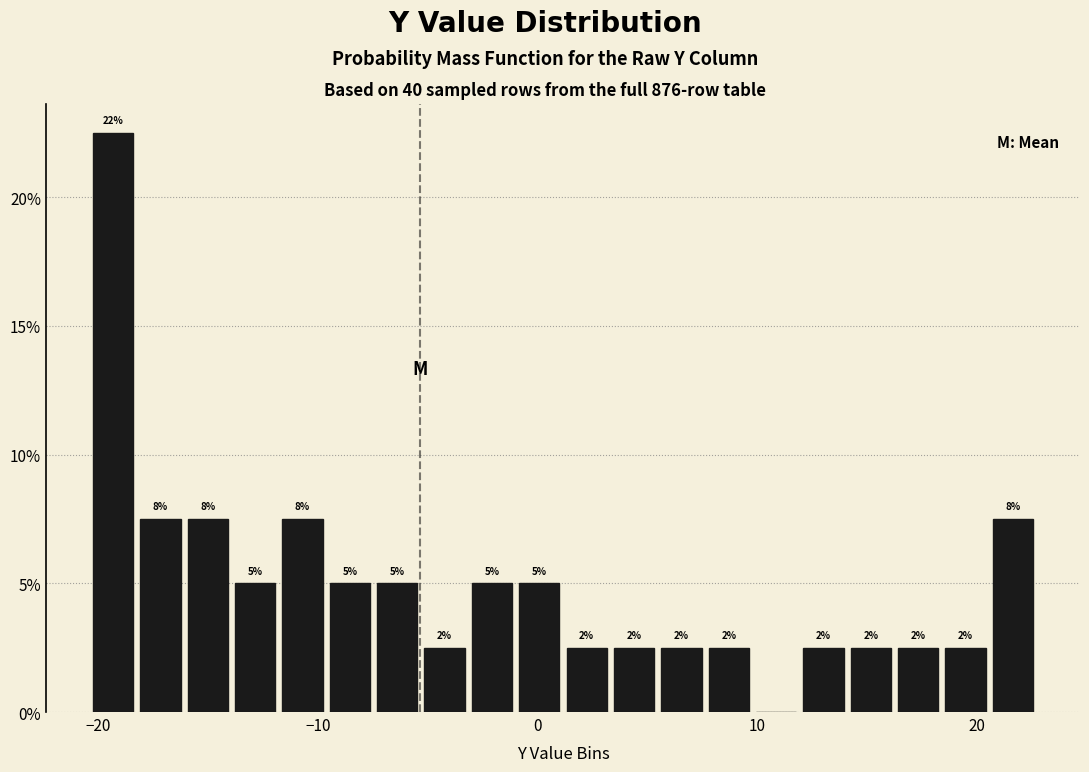

Around what value on the x-axis is the tallest bar? Give the approximate position of its centre, as read against the axis.

-19